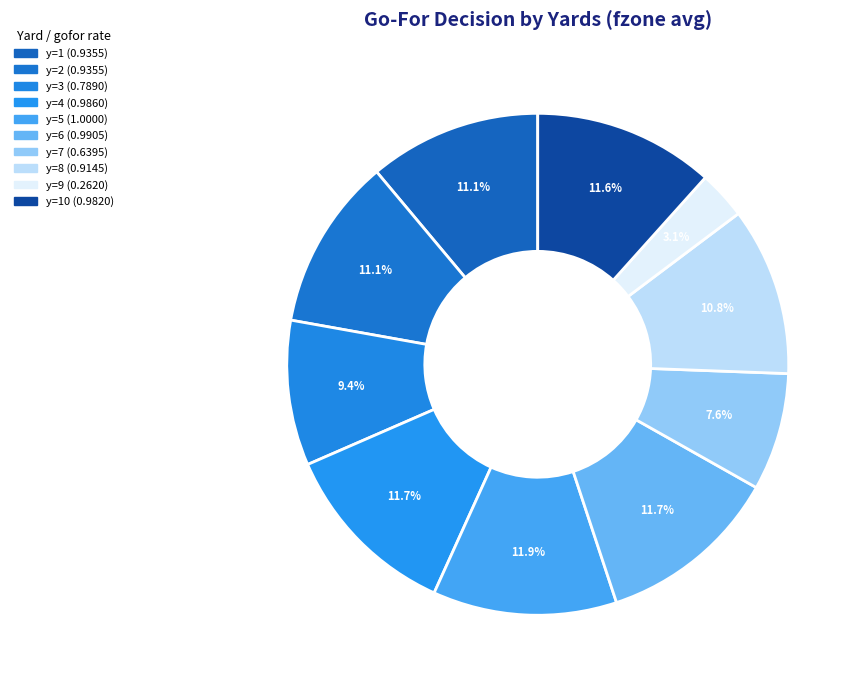

How many slices are in this pie chart?

10